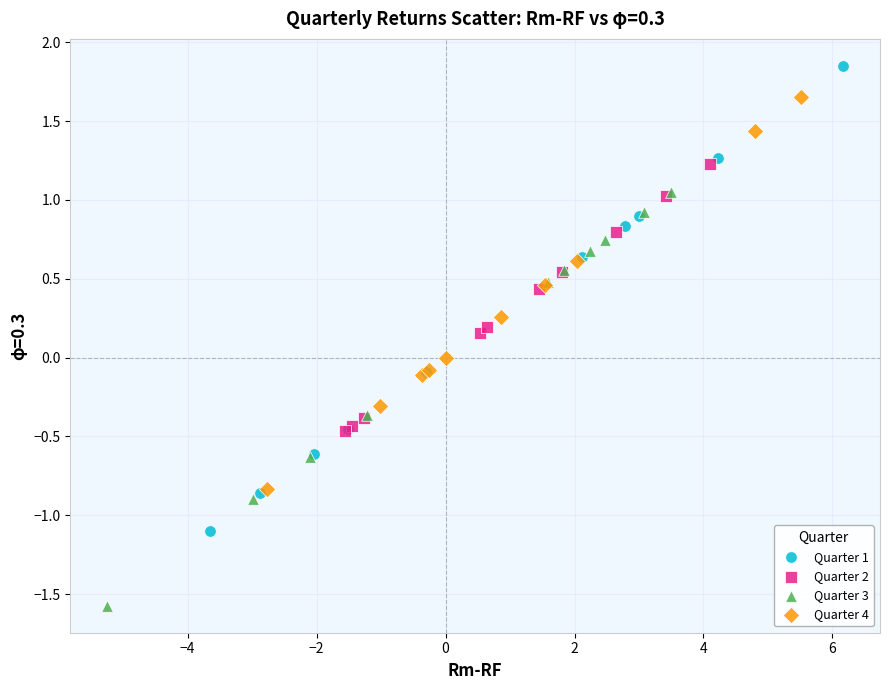

Which series contains the lowest Y value?

Quarter 3